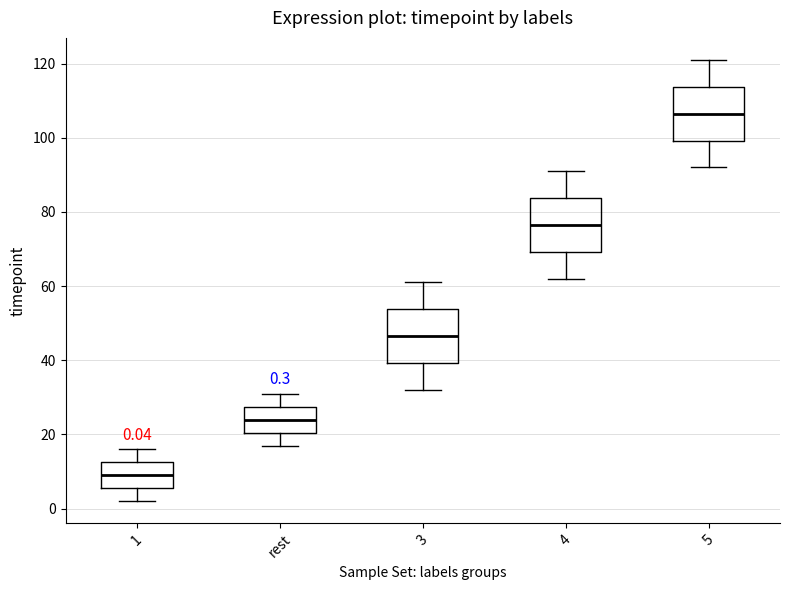

Which box's median line is the lowest?

1